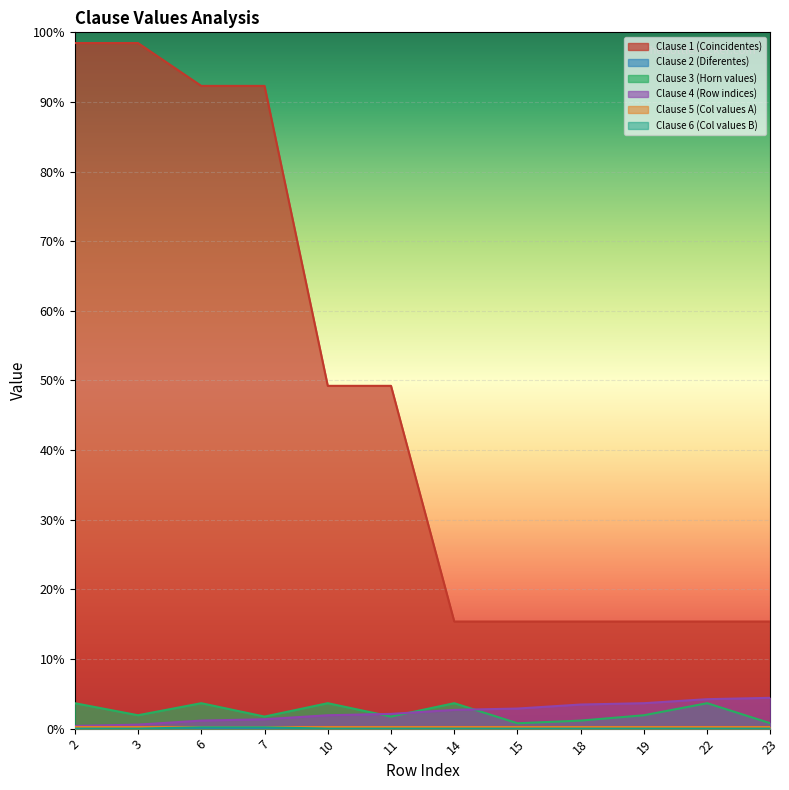

Does the chart display data point markers on the line(s)?

No